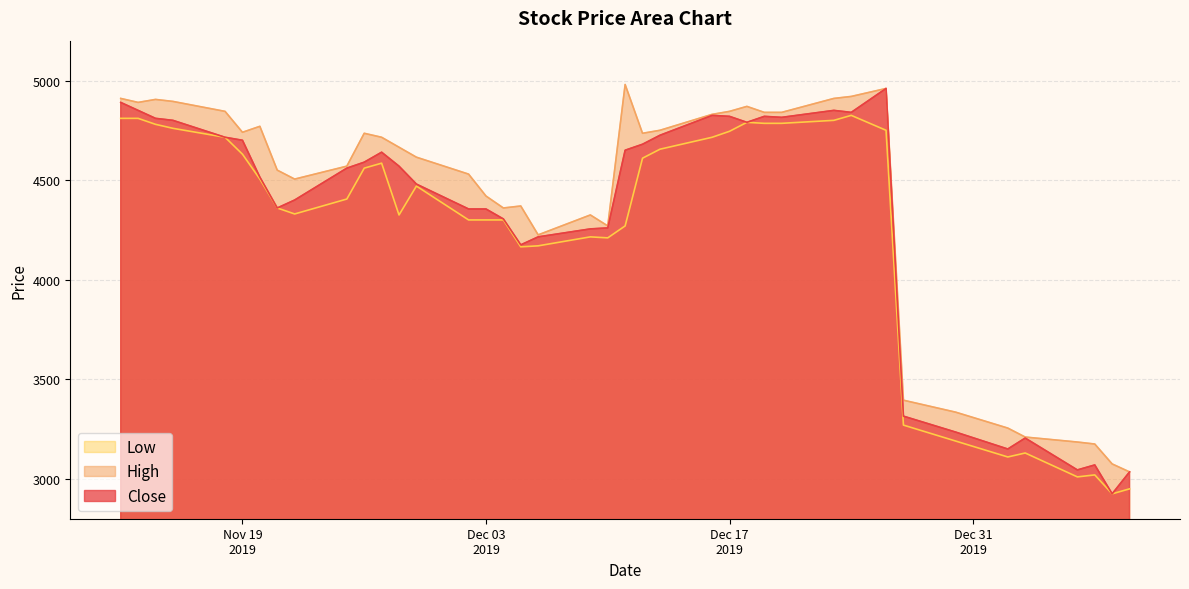

Which series has the widest spread of values?

Close